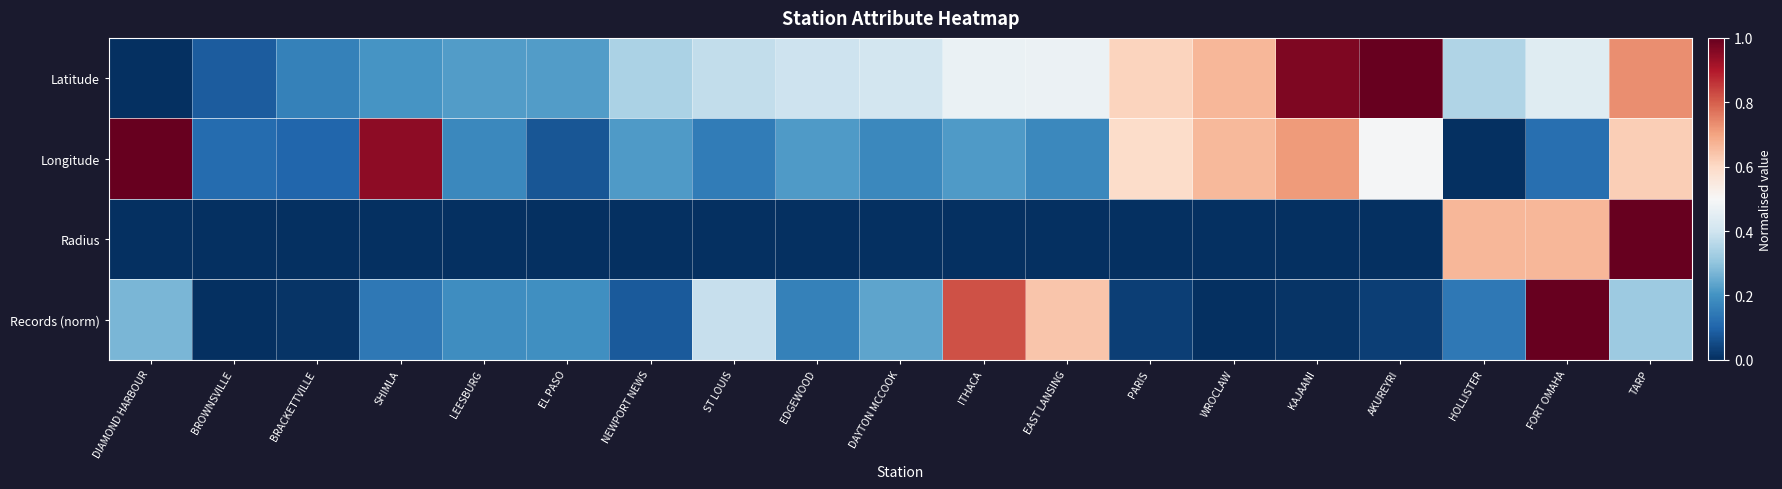

Reading right to left, extract all data points from this chart.

Latitude: TARP=0.7	FORT OMAHA=0.4	HOLLISTER=0.3	AKUREYRI=1.0	KAJAANI=1.0	WROCLAW=0.7	PARIS=0.6	EAST LANSING=0.5	ITHACA=0.5	DAYTON MCCOOK=0.4	EDGEWOOD=0.4	ST LOUIS=0.4	NEWPORT NEWS=0.3	EL PASO=0.2	LEESBURG=0.2	SHIMLA=0.2	BRACKETTVILLE=0.2	BROWNSVILLE=0.1	DIAMOND HARBOUR=0.0
Longitude: TARP=0.6	FORT OMAHA=0.1	HOLLISTER=0.0	AKUREYRI=0.5	KAJAANI=0.7	WROCLAW=0.7	PARIS=0.6	EAST LANSING=0.2	ITHACA=0.2	DAYTON MCCOOK=0.2	EDGEWOOD=0.2	ST LOUIS=0.2	NEWPORT NEWS=0.2	EL PASO=0.1	LEESBURG=0.2	SHIMLA=0.9	BRACKETTVILLE=0.1	BROWNSVILLE=0.1	DIAMOND HARBOUR=1.0
Radius: TARP=1.0	FORT OMAHA=0.7	HOLLISTER=0.7	AKUREYRI=0.0	KAJAANI=0.0	WROCLAW=0.0	PARIS=0.0	EAST LANSING=0.0	ITHACA=0.0	DAYTON MCCOOK=0.0	EDGEWOOD=0.0	ST LOUIS=0.0	NEWPORT NEWS=0.0	EL PASO=0.0	LEESBURG=0.0	SHIMLA=0.0	BRACKETTVILLE=0.0	BROWNSVILLE=0.0	DIAMOND HARBOUR=0.0
Records (norm): TARP=0.3	FORT OMAHA=1.0	HOLLISTER=0.1	AKUREYRI=0.0	KAJAANI=0.0	WROCLAW=0.0	PARIS=0.0	EAST LANSING=0.6	ITHACA=0.8	DAYTON MCCOOK=0.2	EDGEWOOD=0.2	ST LOUIS=0.4	NEWPORT NEWS=0.1	EL PASO=0.2	LEESBURG=0.2	SHIMLA=0.1	BRACKETTVILLE=0.0	BROWNSVILLE=0.0	DIAMOND HARBOUR=0.3